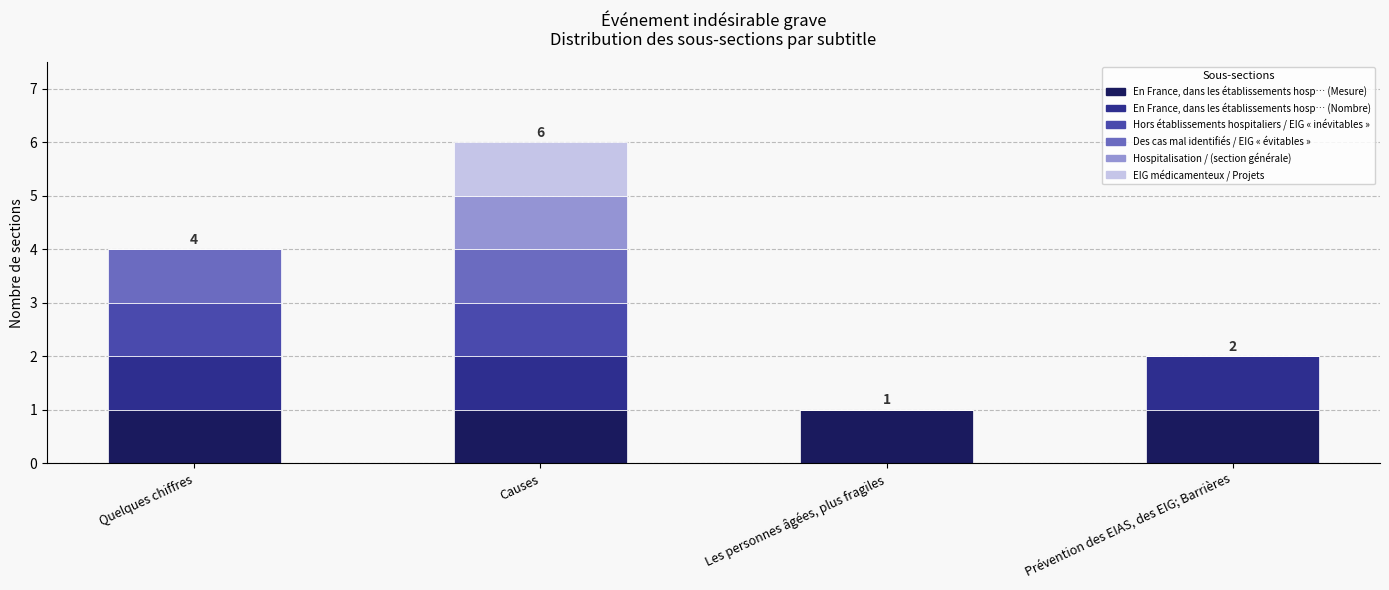

Are the bars horizontal?

No